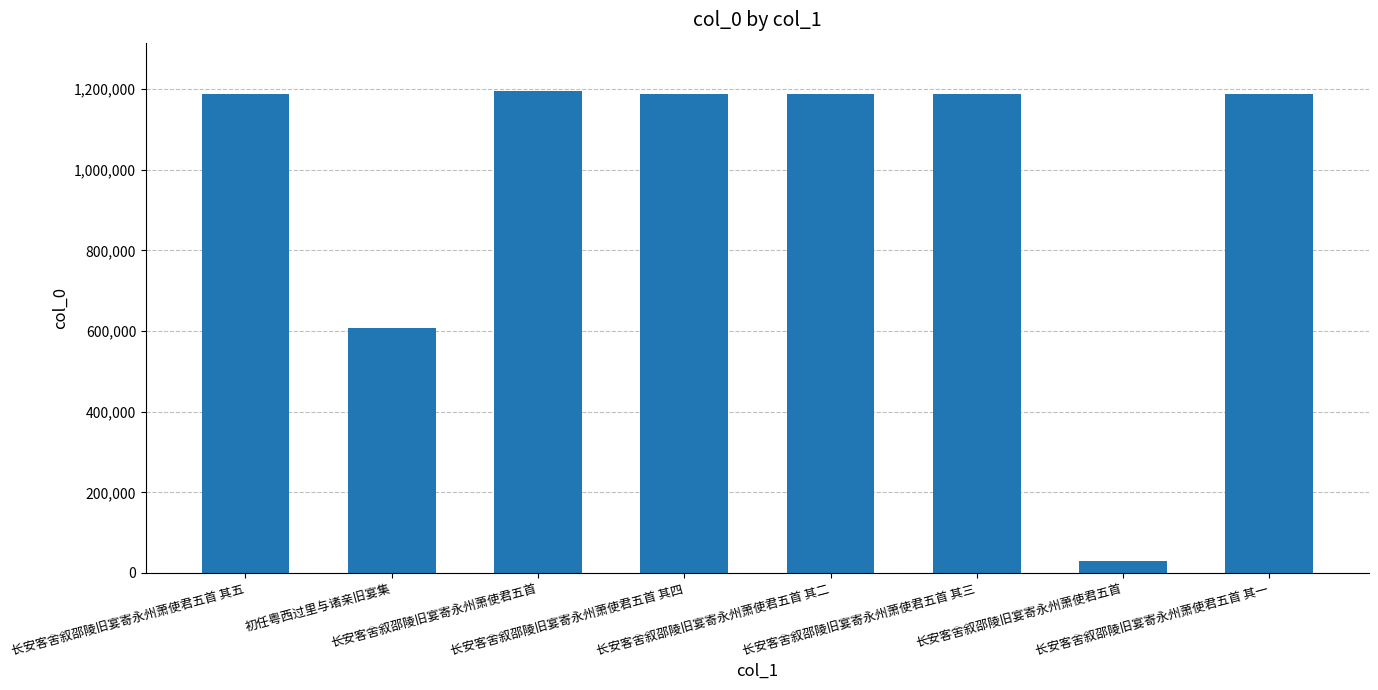

The value at 长安客舍叙邵陵旧宴寄永州萧使君五首 is 29024. True or false?

True